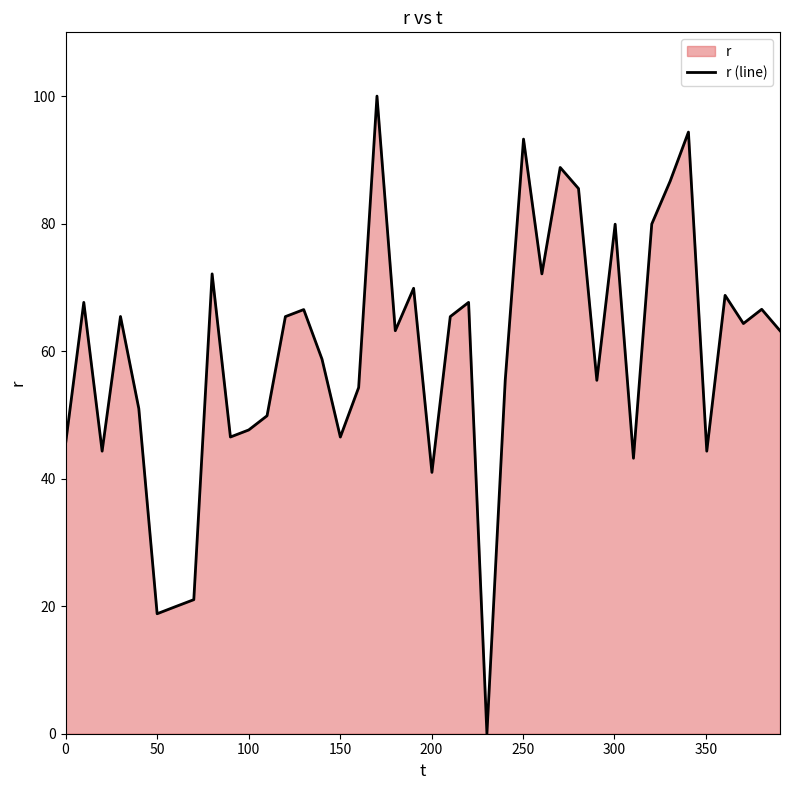

What is the difference between the maximum and minimum values?

100.0